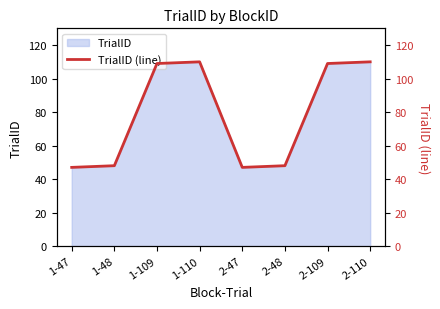

True or false: the data shows 174 at 2-110.

False